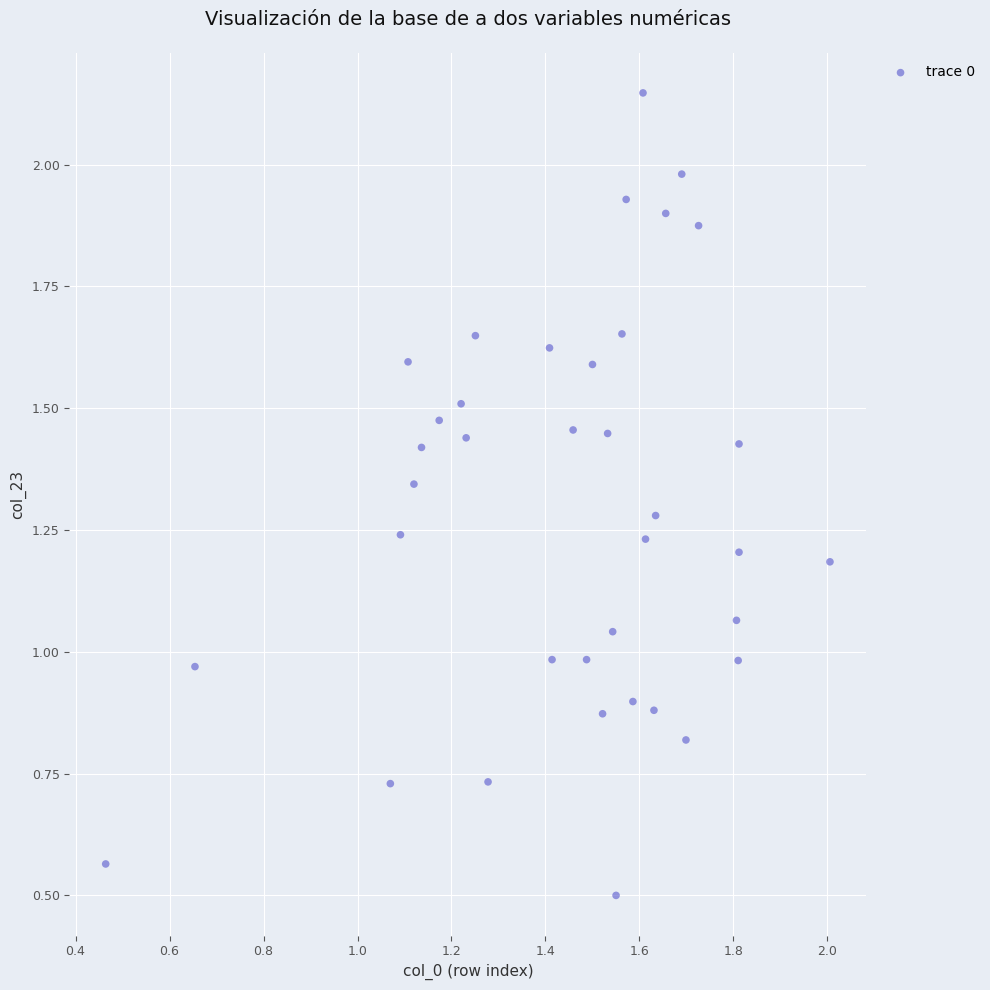

How many data points are displayed?

37